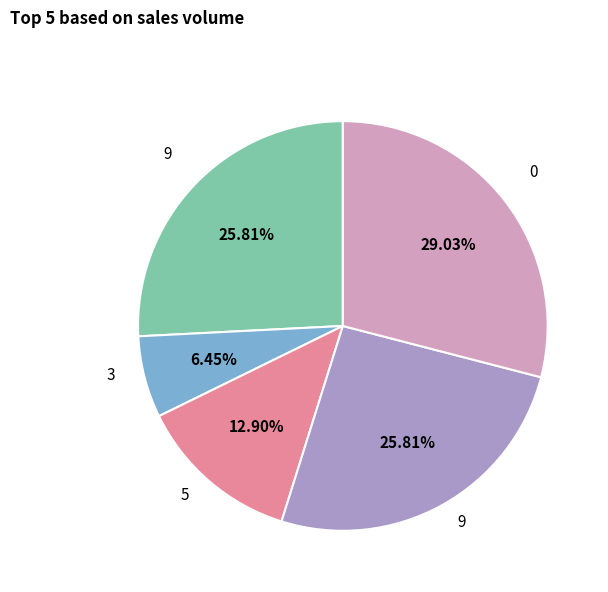

How many slices are in this pie chart?

5